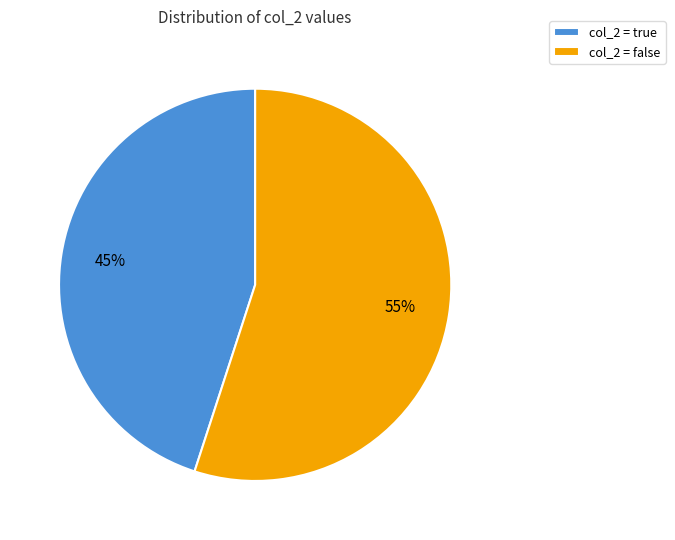

How many slices are in this pie chart?

2